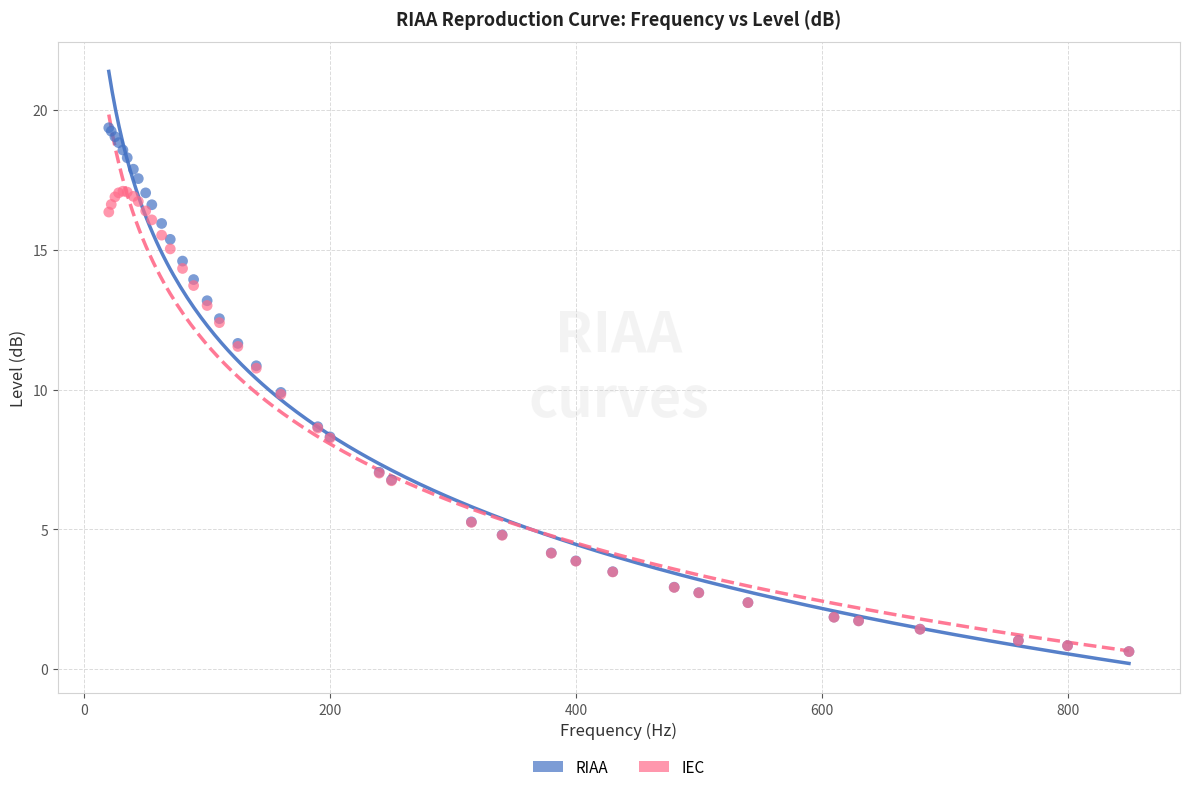

Which series has the largest Y range (max minus min)?

RIAA